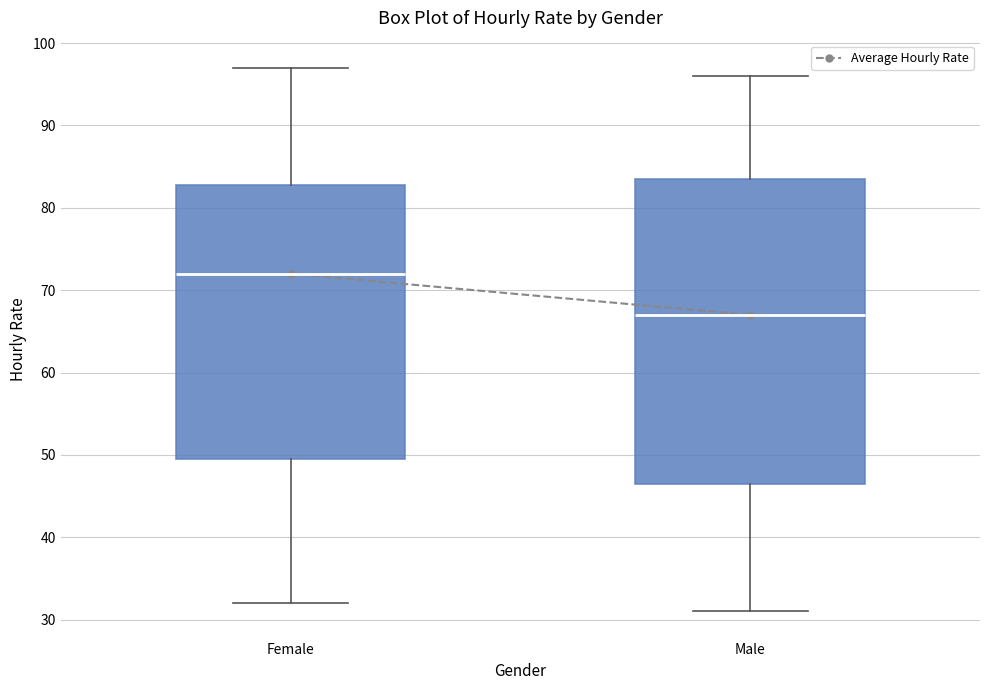

Which box is the tallest, from its lower edge to its upper edge?

Male